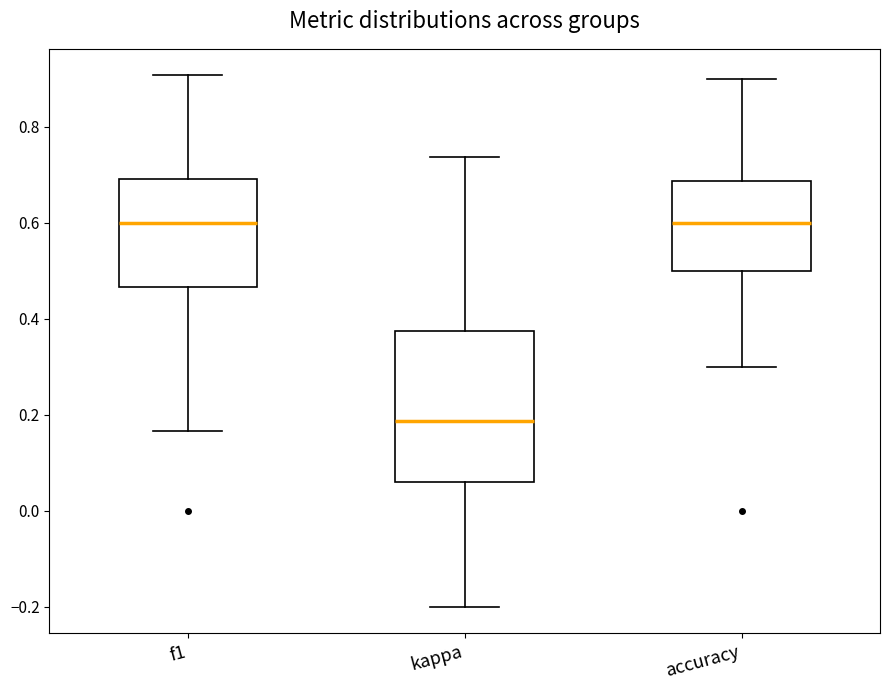

Reading left to right, transcribe this box plot: for each box, give where its median line is, the range the box spans, and where its two whiskers end, as read against the y-axis. The values are not printed on the chart, so give them approximately, as read against the axis.

f1: median 0.60, box 0.46 to 0.70, whiskers 0.16 to 0.90
kappa: median 0.18, box 0.06 to 0.38, whiskers -0.20 to 0.74
accuracy: median 0.60, box 0.50 to 0.68, whiskers 0.30 to 0.90